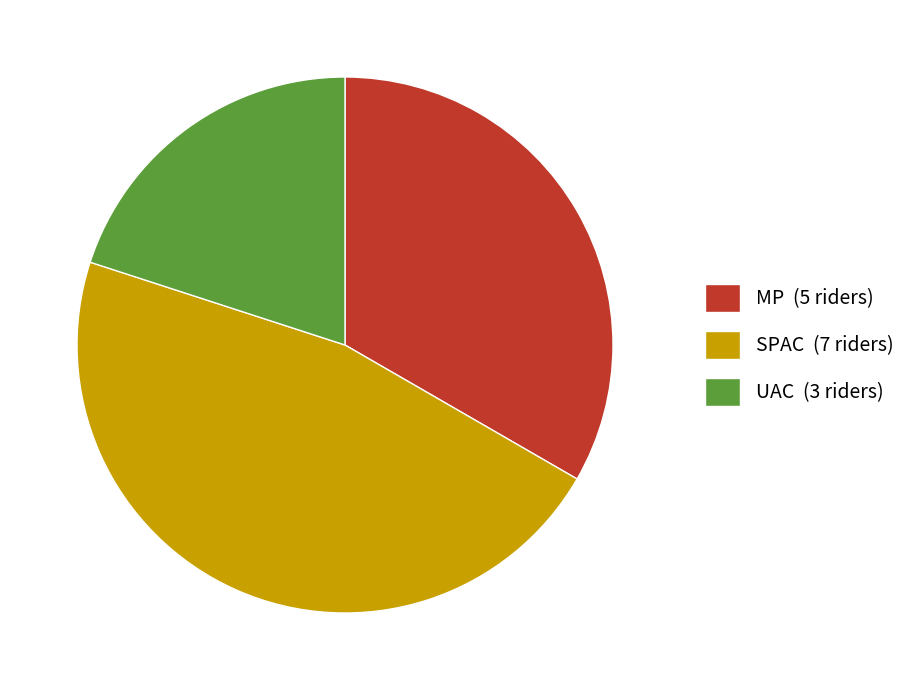

Rank the categories by value from highest to lowest.

SPAC, MP, UAC